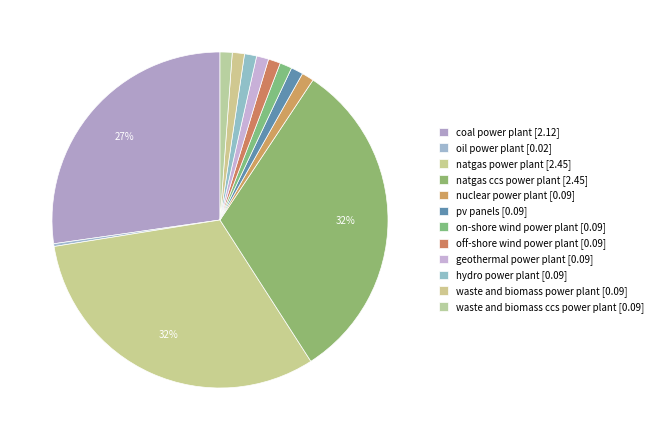

To the nearest percent, what is the difference between the coal power plant and waste and biomass power plant slice percentages?

26%